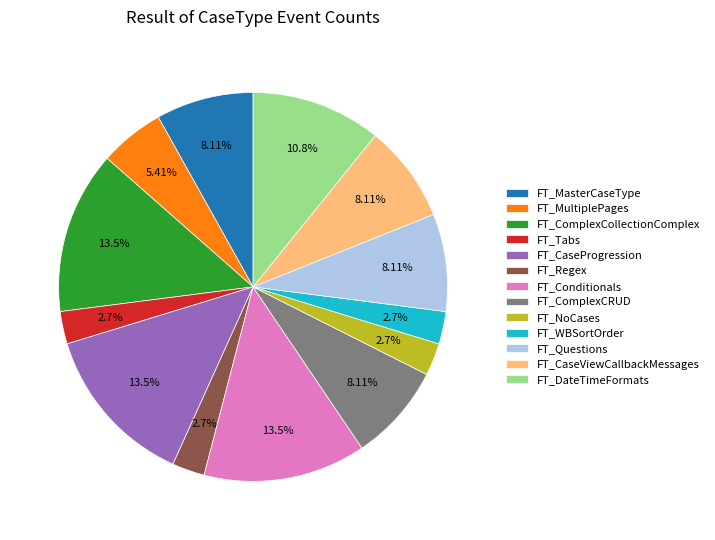

What is the ratio of the value at FT_ComplexCollectionComplex to the value at FT_CaseProgression?

1.0